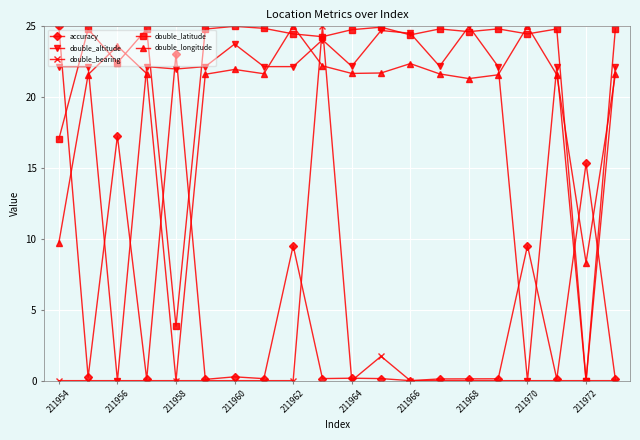

True or false: double_altitude has more than 2 interior local peaks.

True